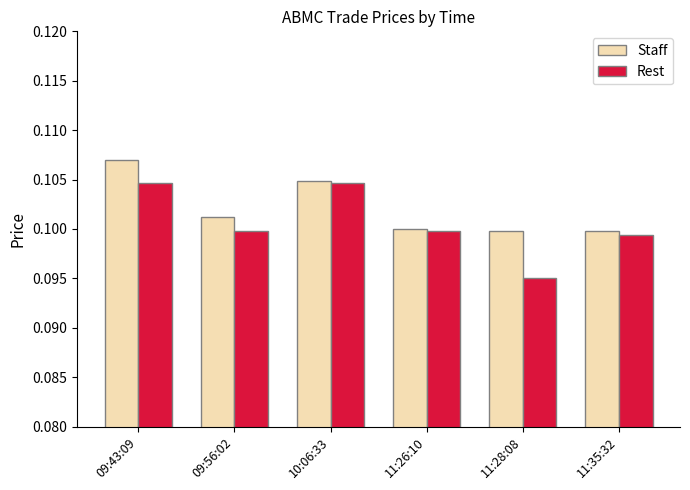

True or false: Rest has a value of 0.2 at 11:26:10.

False